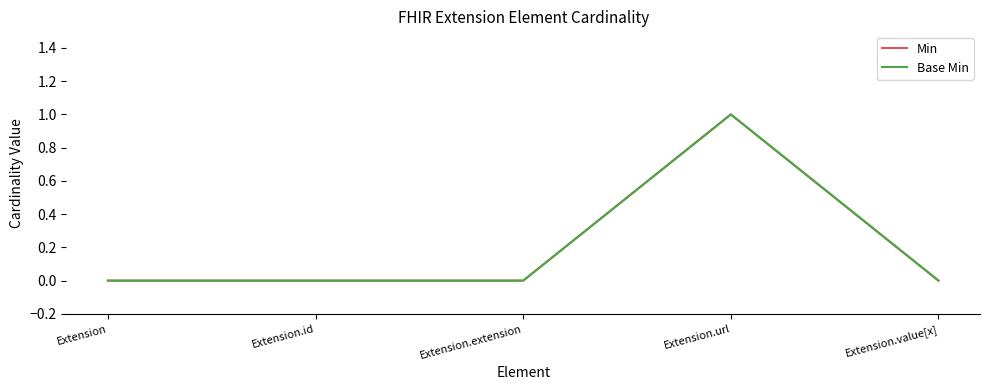

Reading left to right, list all the values displayed in this chart.

Min: 0	0	0	1	0
Base Min: 0	0	0	1	0